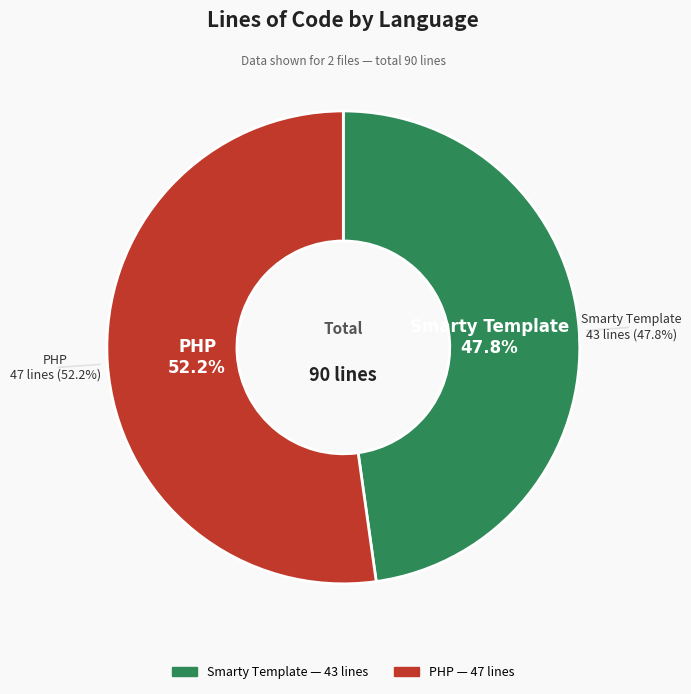

To the nearest percent, what is the difference between the largest and smallest slice percentages?

4%